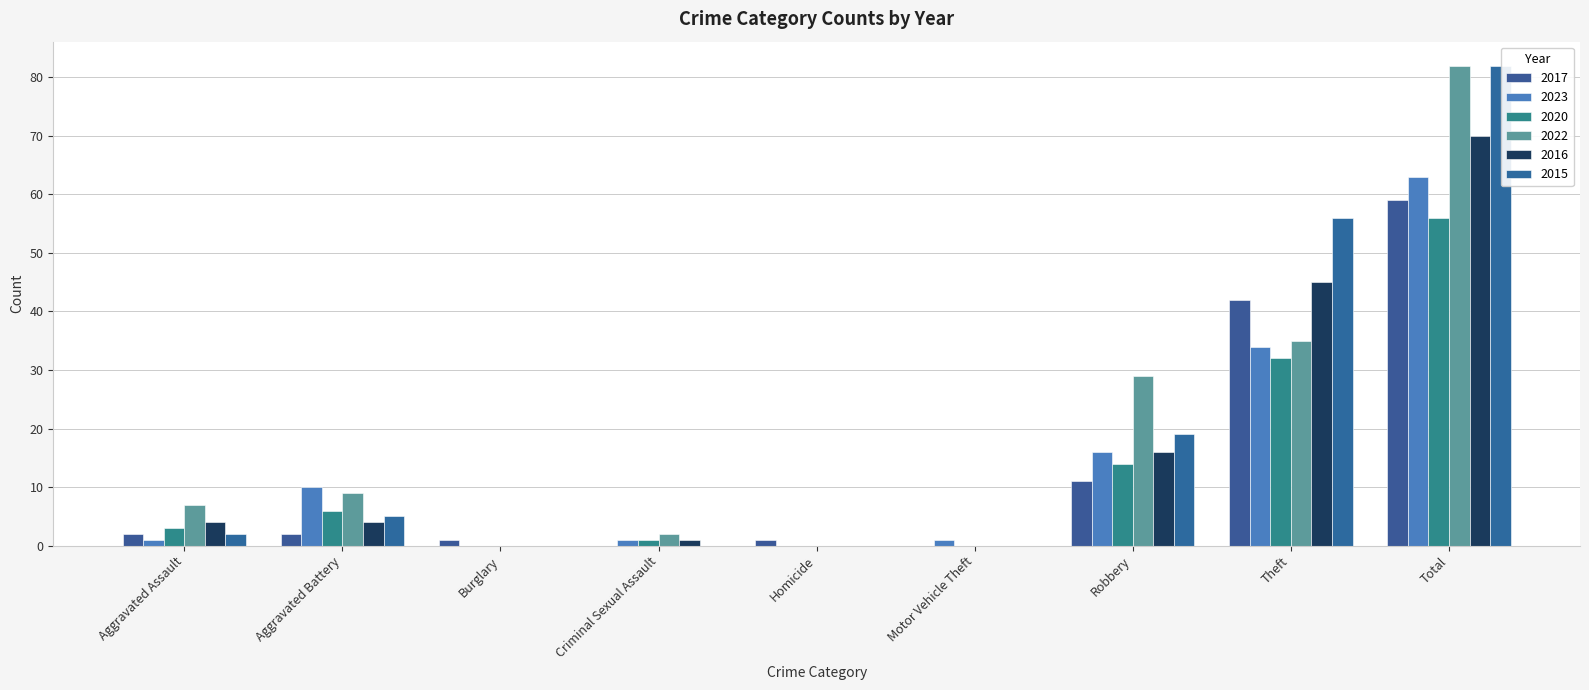

Count the number of categories in the chart.

9